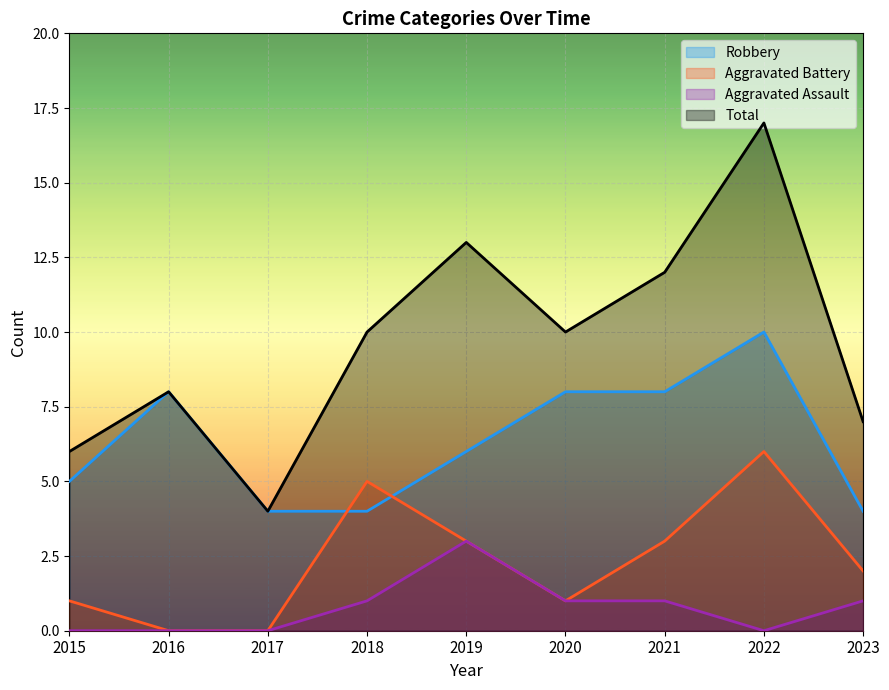

Is it true that Total equals 13 at 2020?

False